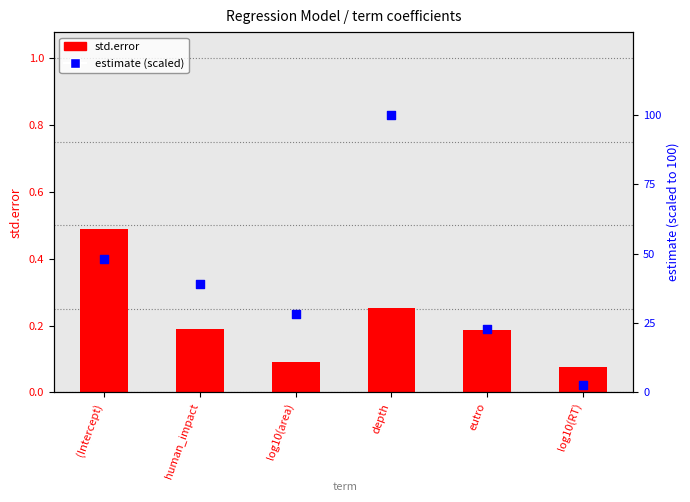

At how many categories does at least one series exceed 48?

2